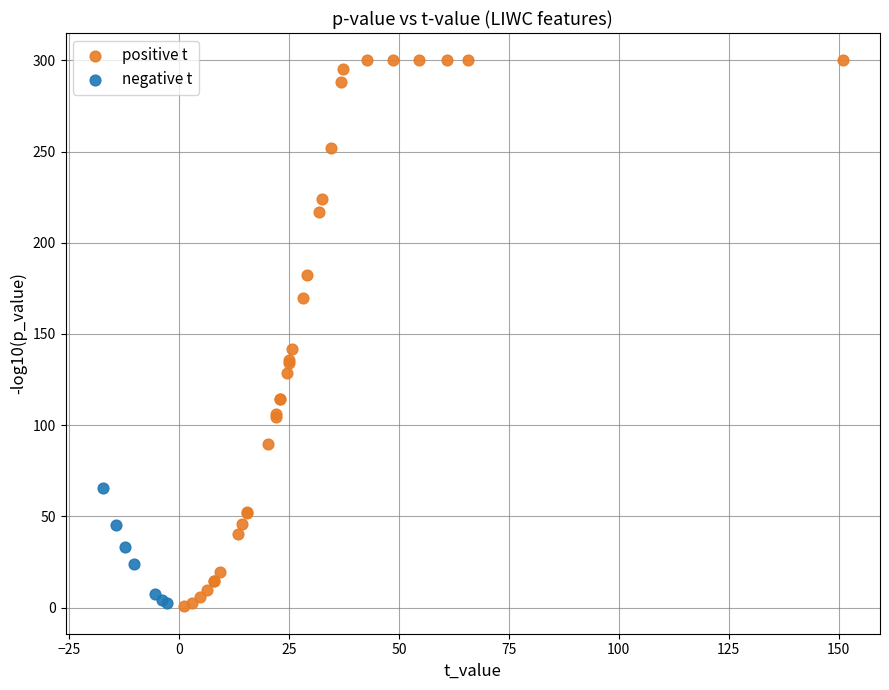

Which series has the largest Y range (max minus min)?

positive t